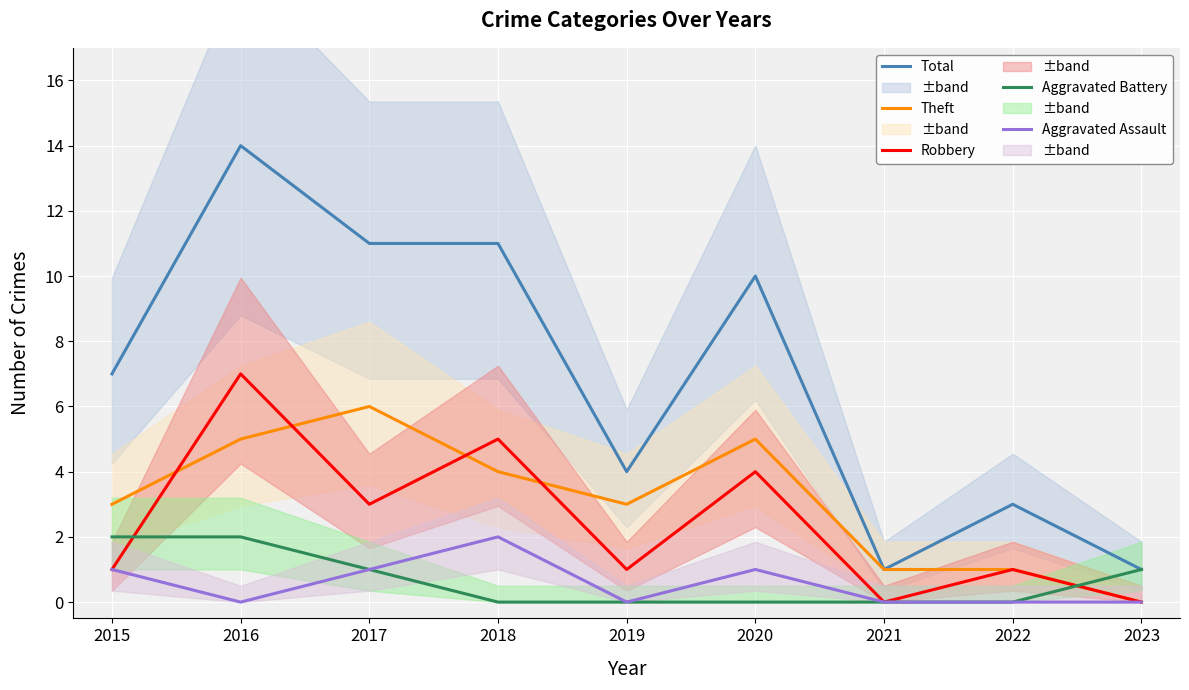

What is the maximum value shown in the chart?

14